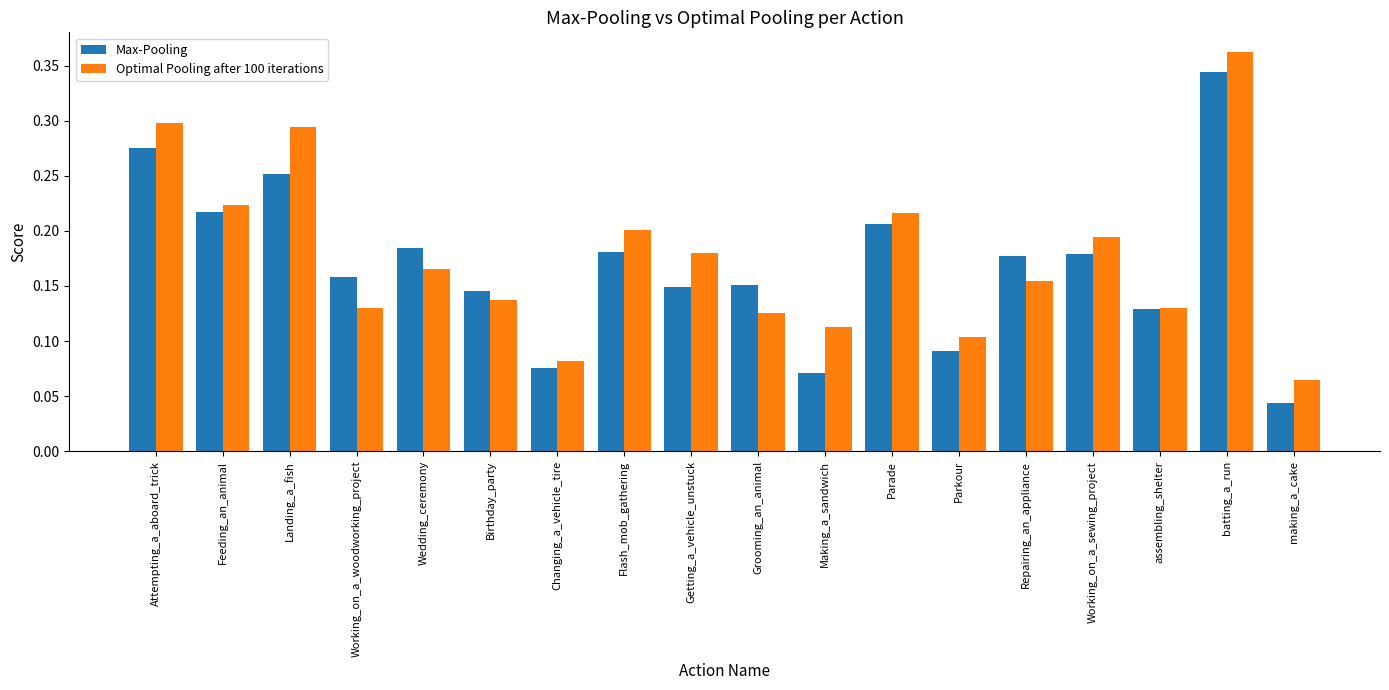

Which series has the widest spread of values?

Max-Pooling